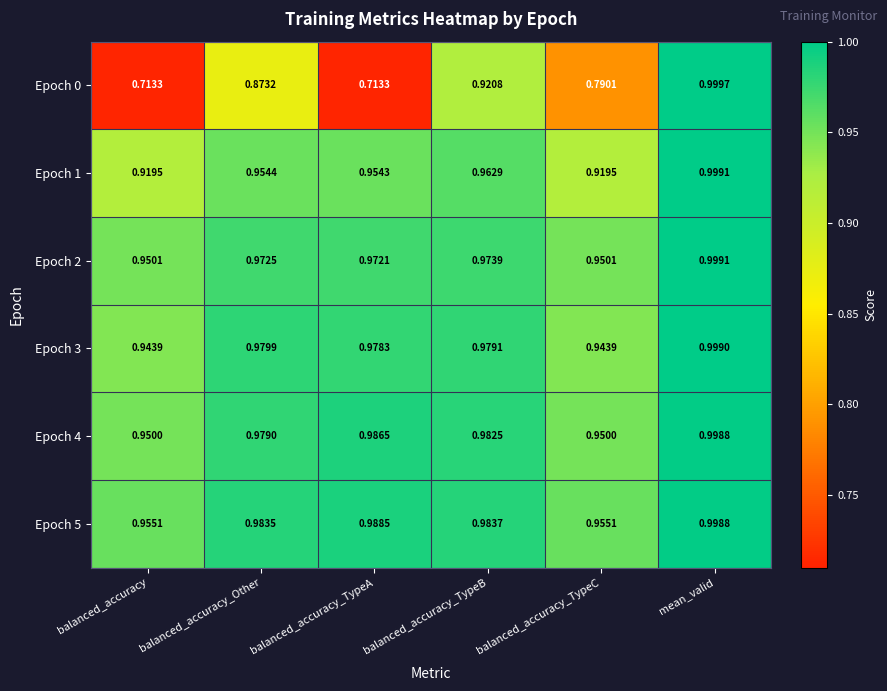

Which label corresponds to the largest value in the chart?

mean_valid